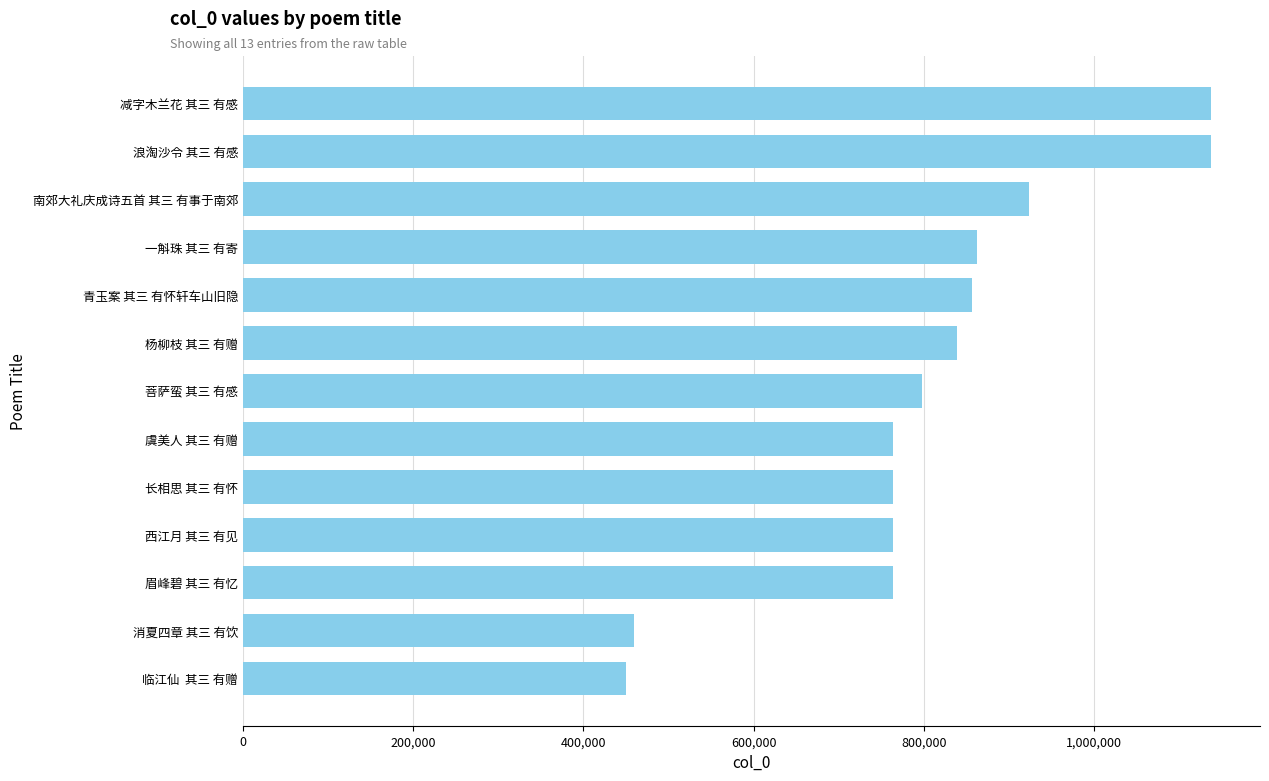

The chart shows a value of 763509 at 虞美人 其三 有赠. True or false?

True